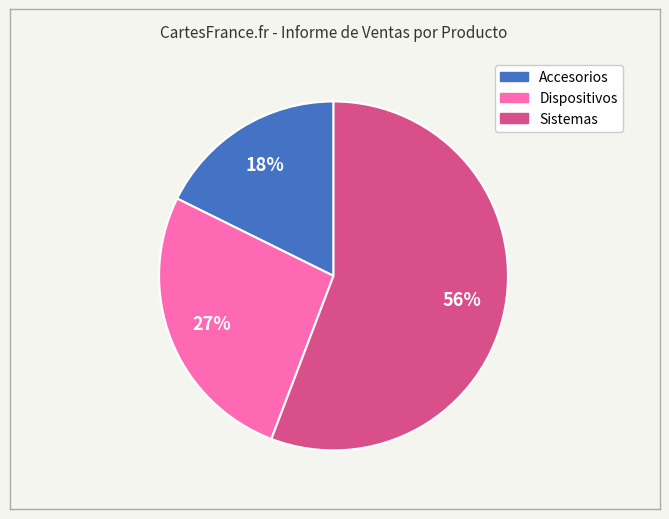

Rank the categories by value from lowest to highest.

Accesorios, Dispositivos, Sistemas